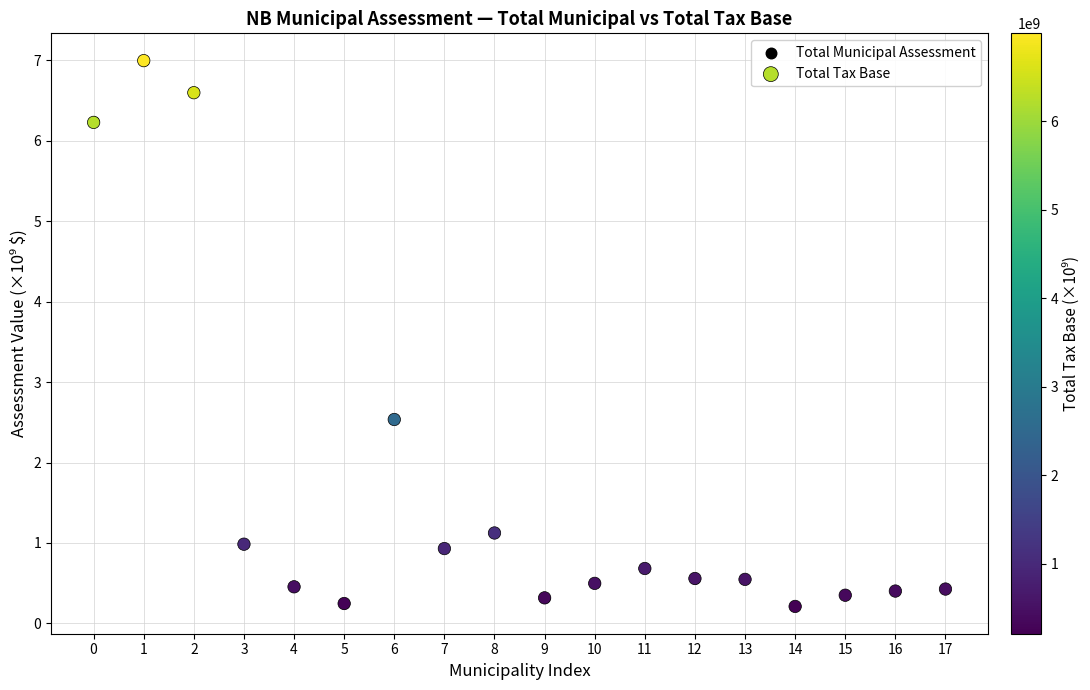

What are all the series names shown in the legend?

Total Municipal Assessment, Total Tax Base